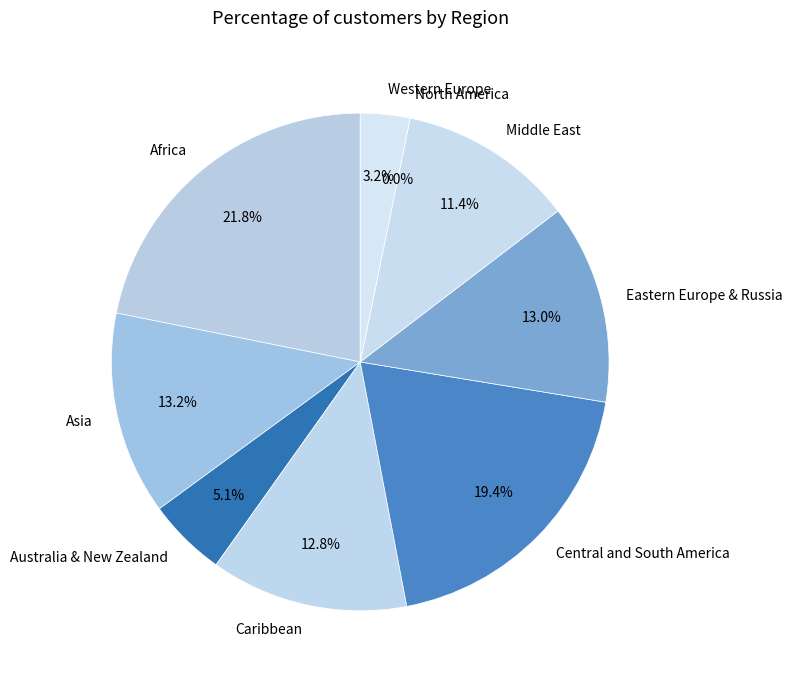

Is it true that Middle East is 22% of the pie?

False